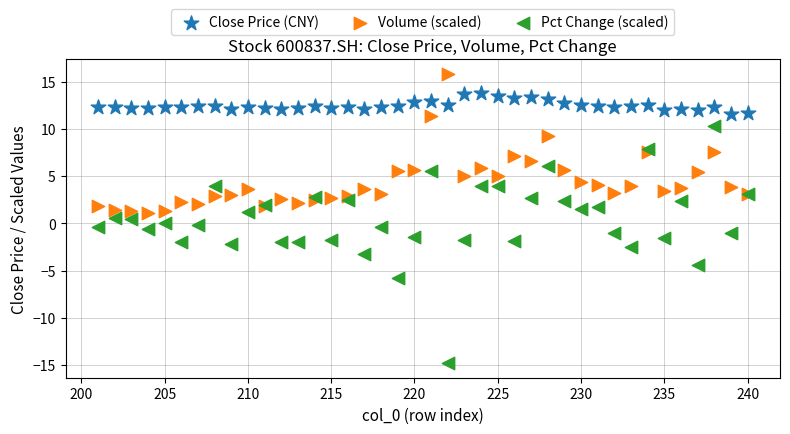

Which series has the largest Y range (max minus min)?

Pct Change (scaled)